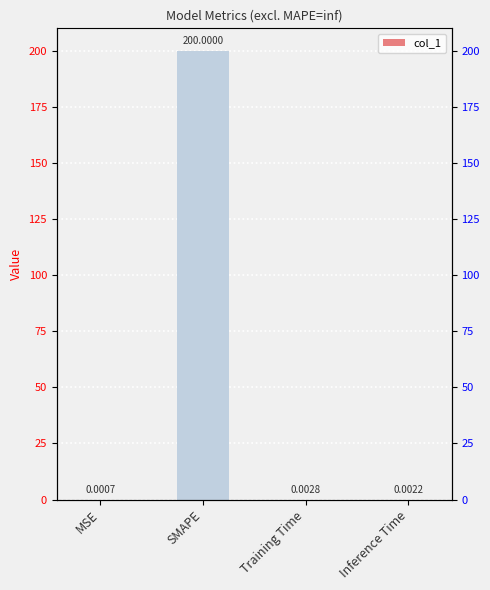

At which category does the chart reach its minimum across all series?

MSE